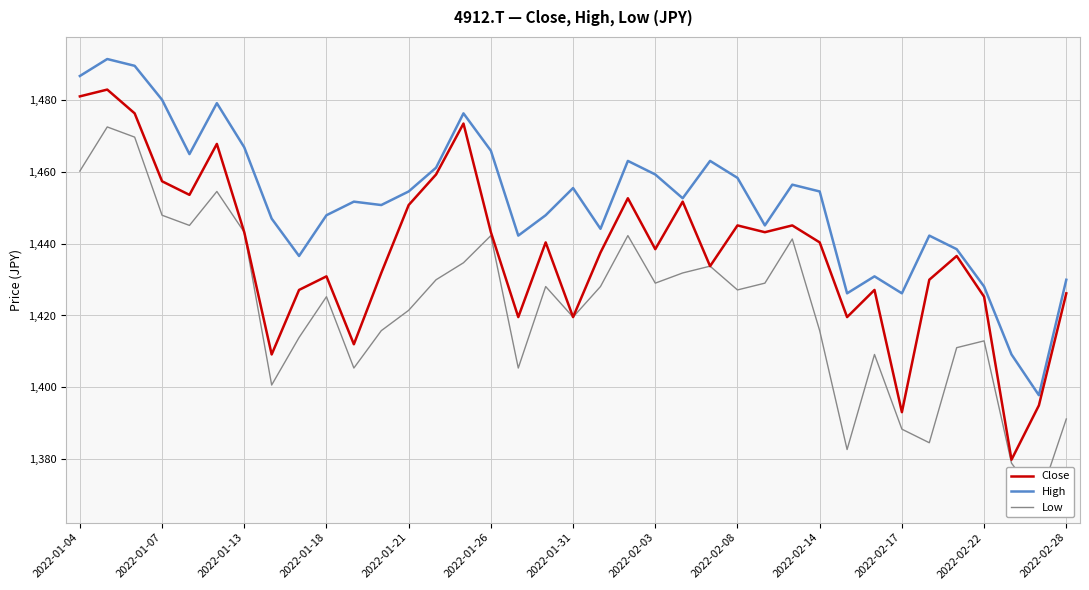

Rank the series by their maximum value, from highest to lowest.

High, Close, Low